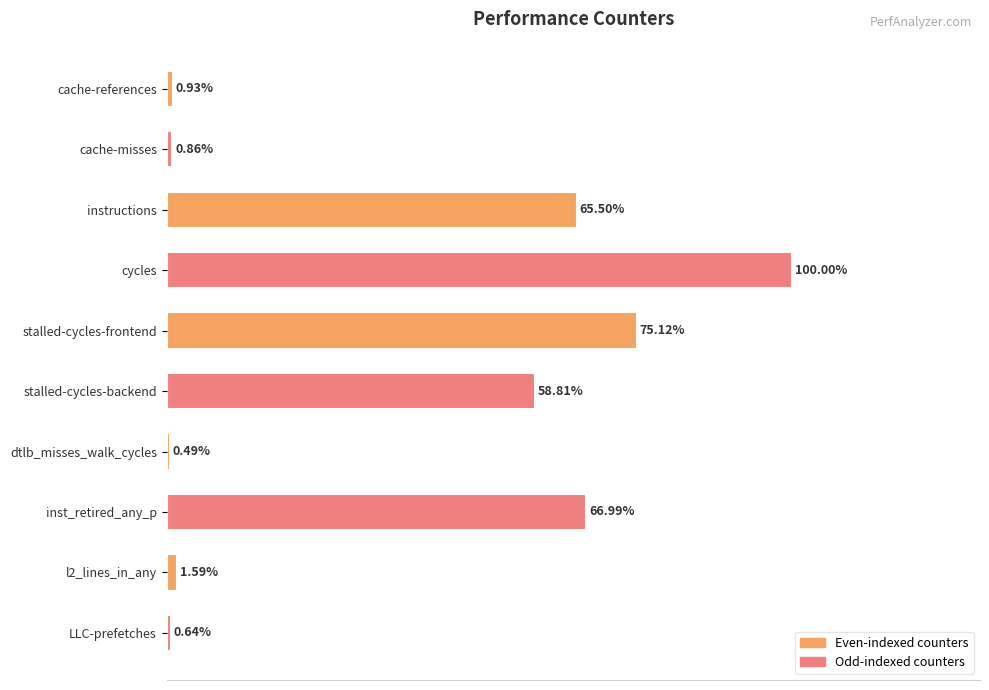

What is the label of the 8th bar from the bottom?

instructions